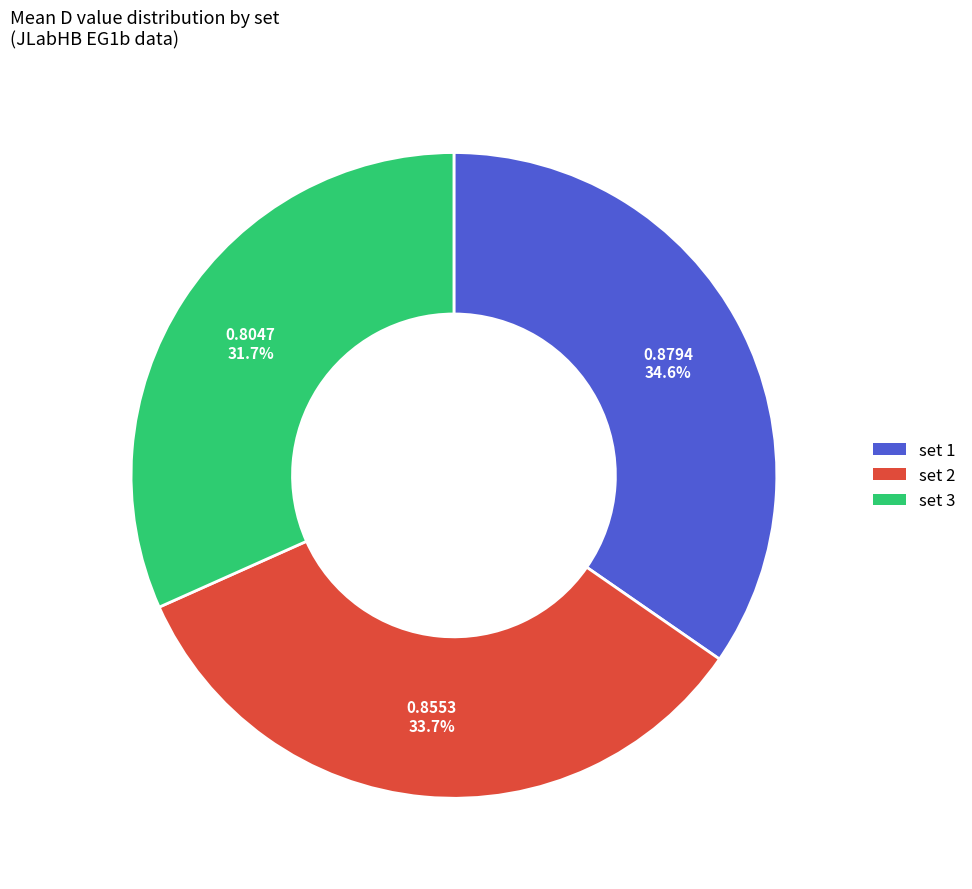

Is there a majority slice in this chart?

No